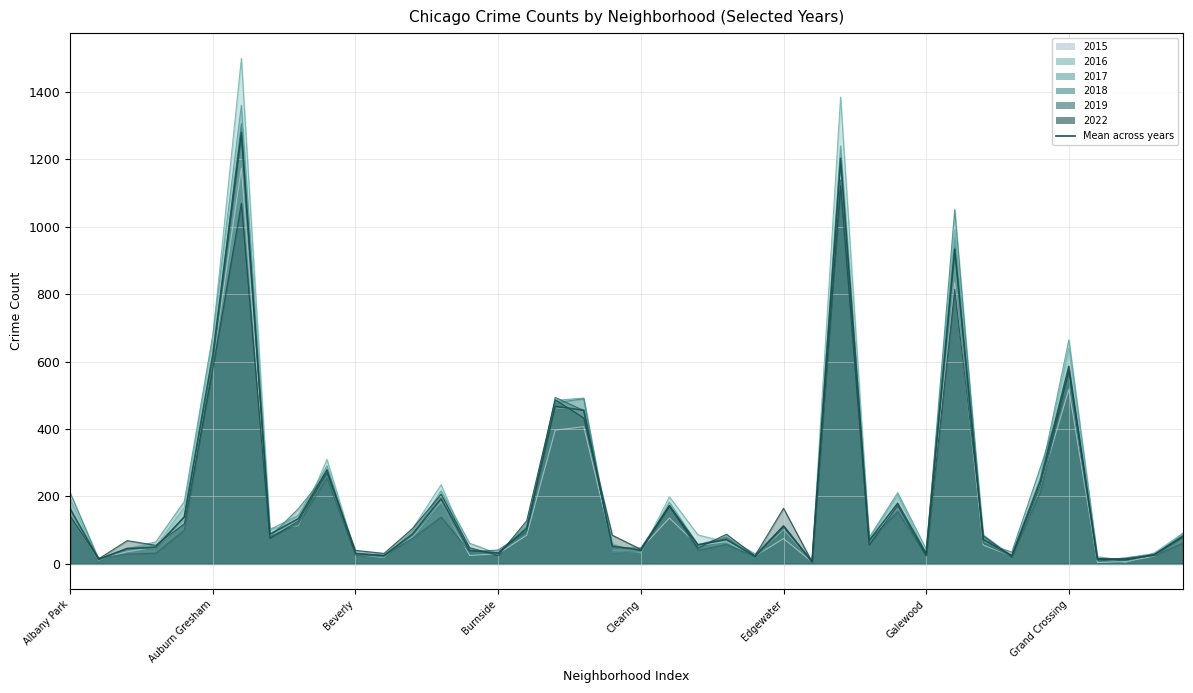

How many points are lower than both their immediate neighbors (excluding endpoints)?

12